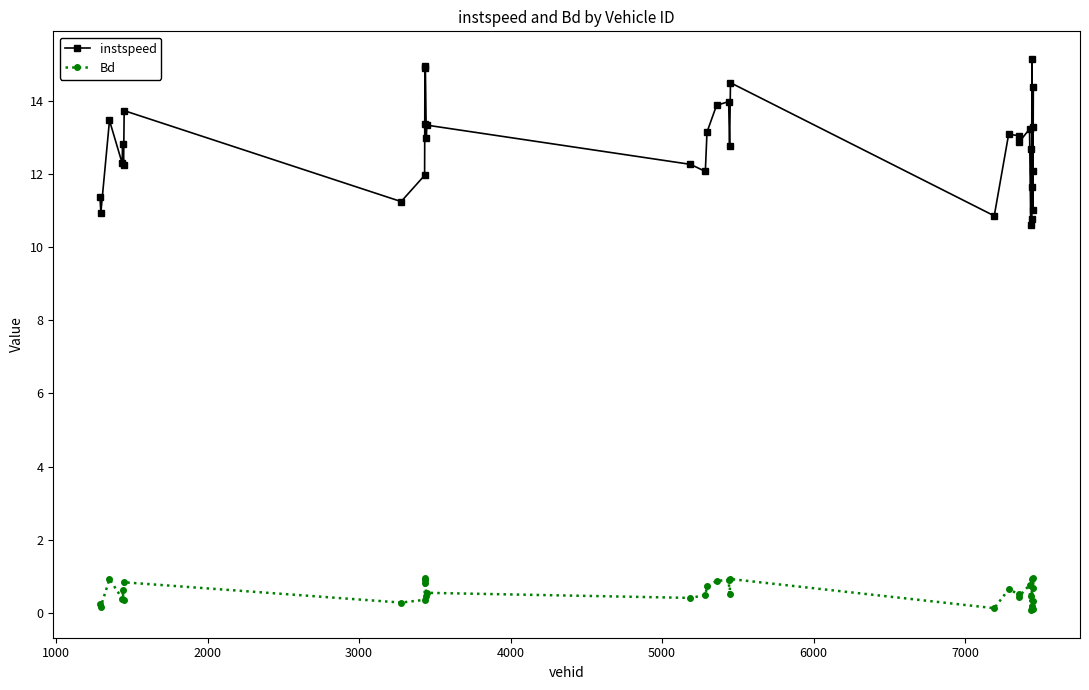

Does the chart have visible grid lines?

No